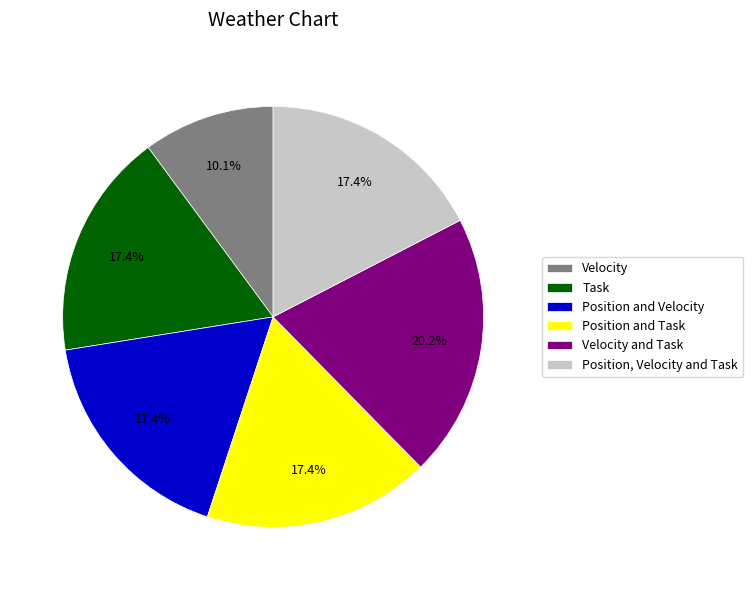

How much of the chart is everything except Velocity and Task?

79.8%